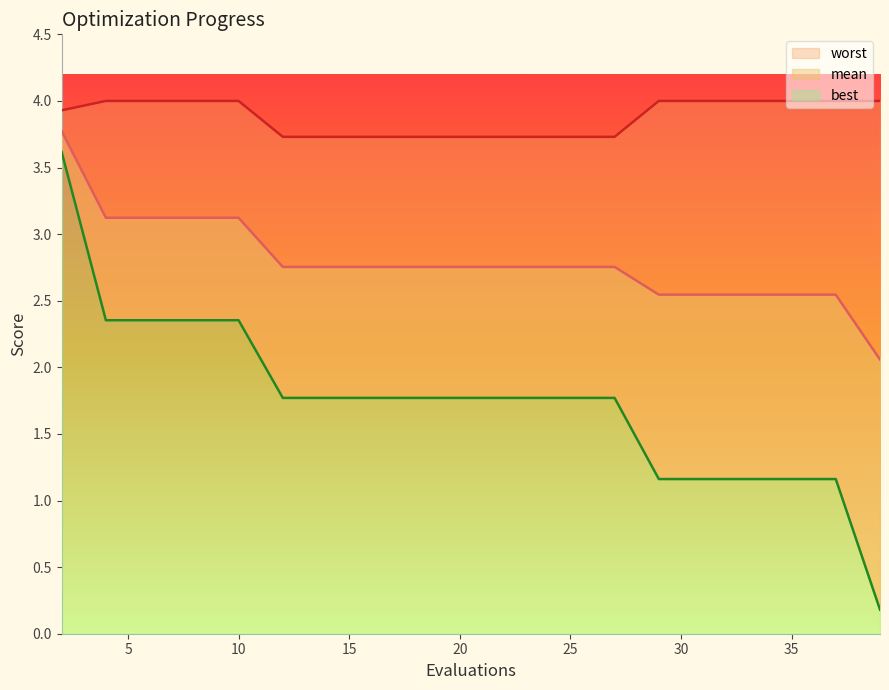

Reading left to right, transcribe all the data shown in this chart.

mean: 3.8	3.1	3.1	3.1	3.1	2.8	2.8	2.8	2.8	2.8	2.8	2.8	2.8	2.8	2.5	2.5	2.5	2.5	2.5	2.1
best: 3.6	2.4	2.4	2.4	2.4	1.8	1.8	1.8	1.8	1.8	1.8	1.8	1.8	1.8	1.2	1.2	1.2	1.2	1.2	0.2
worst: 3.9	4.0	4.0	4.0	4.0	3.7	3.7	3.7	3.7	3.7	3.7	3.7	3.7	3.7	4.0	4.0	4.0	4.0	4.0	4.0